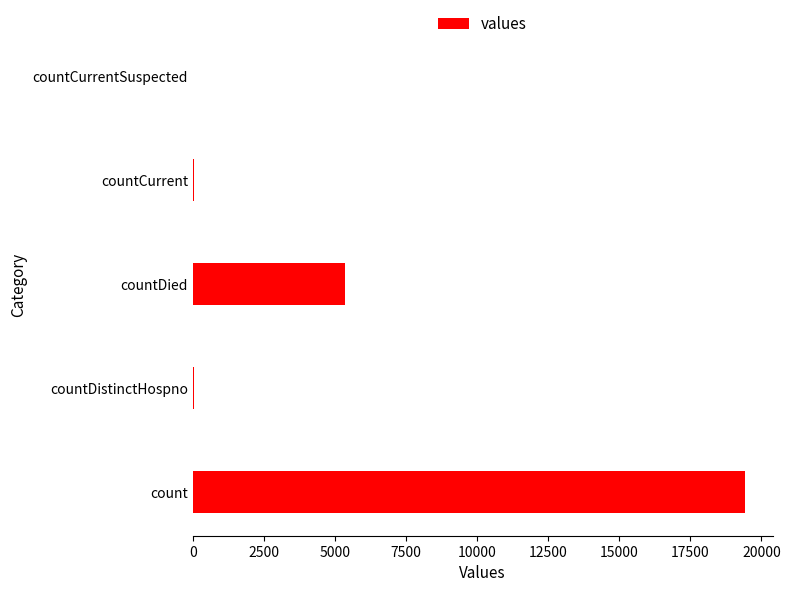

At which label is the value closest to 9710?

countDied